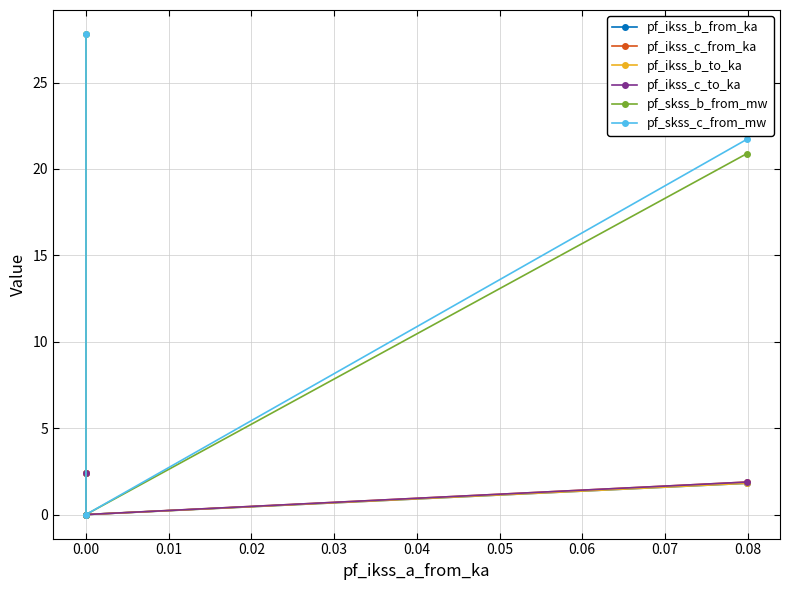

Does the chart have visible grid lines?

Yes